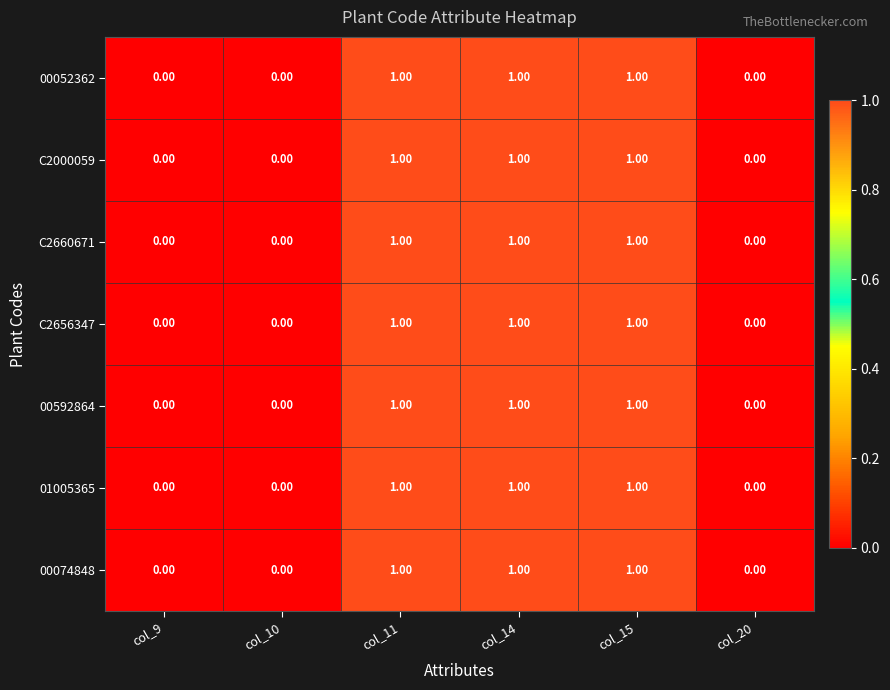

Is the value of C2000059 at col_15 greater than the value of C2660671 at col_20?

Yes